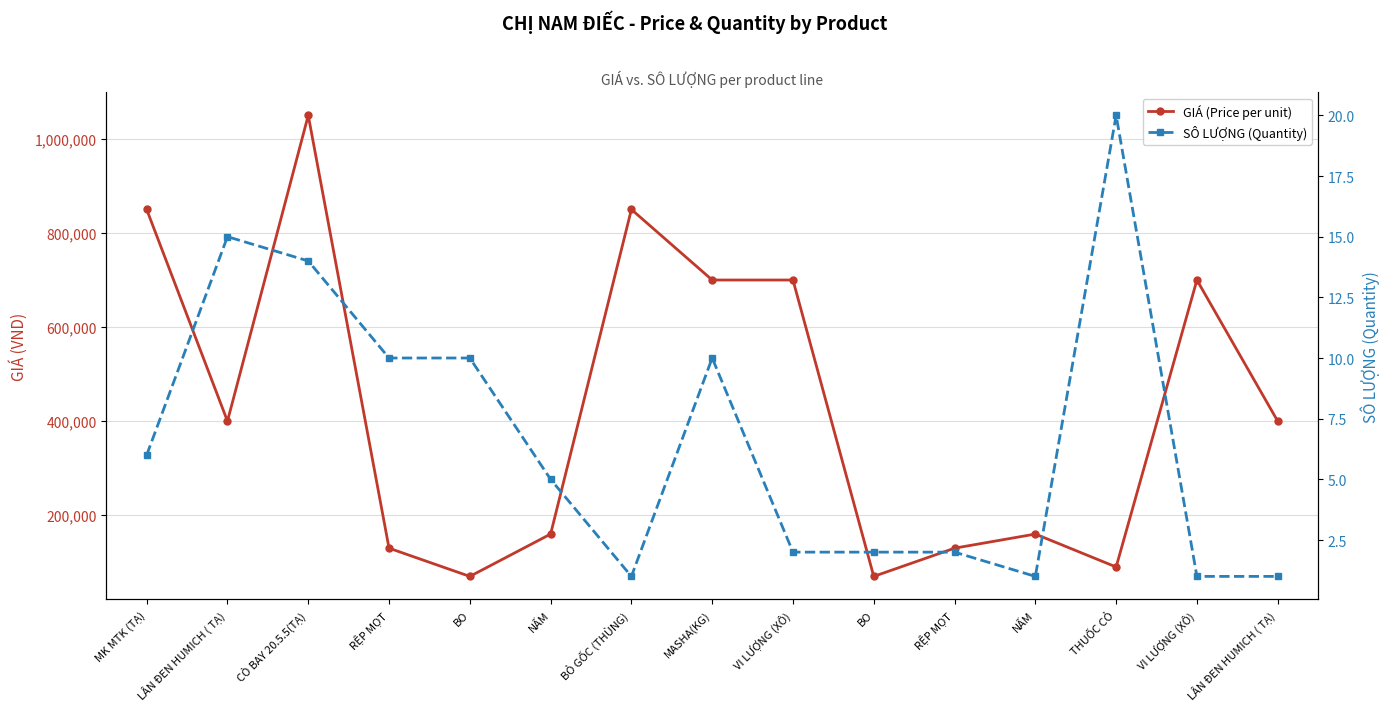

Rank the series by their average value, from highest to lowest.

GIÁ (Price per unit), SÔ LƯỢNG (Quantity)